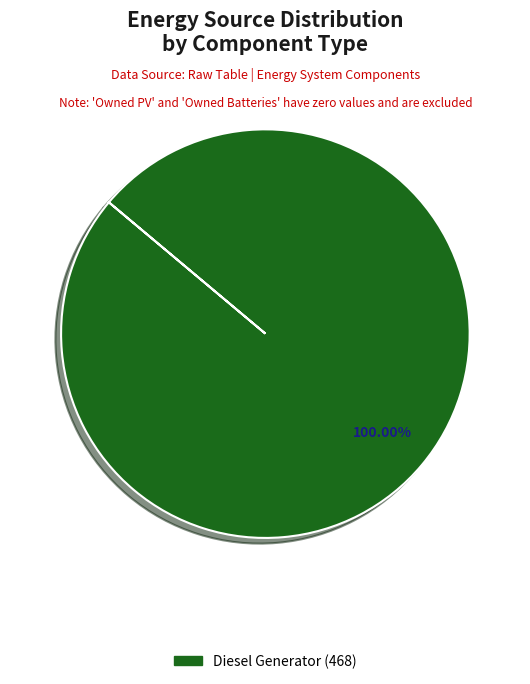

How many slices are in this pie chart?

1